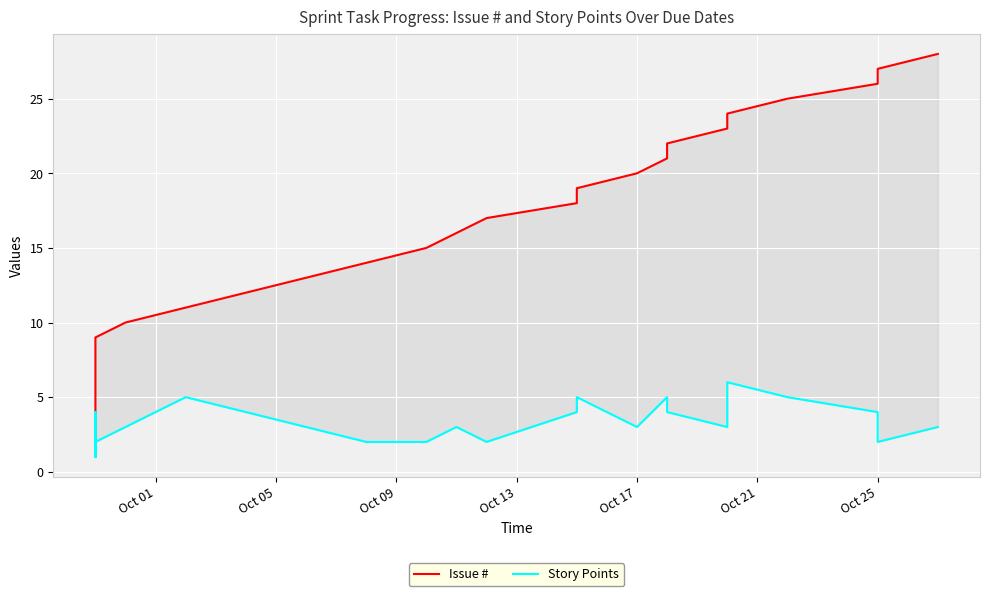

What is the sum of all Story Points values?

87